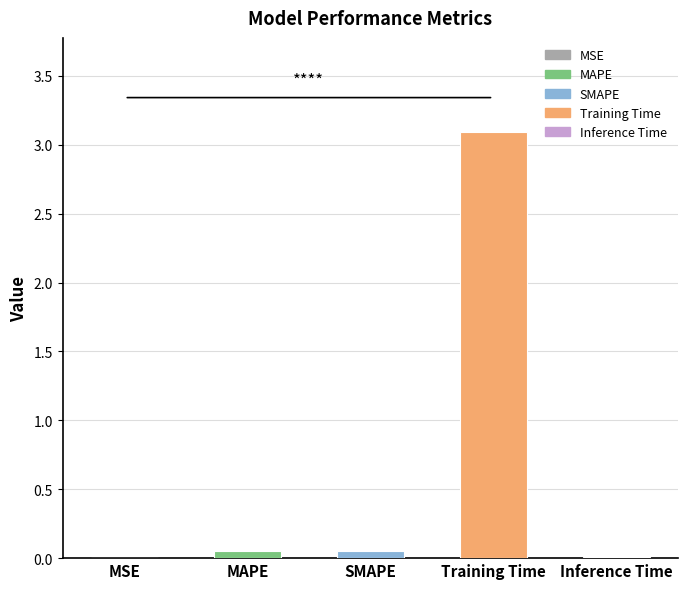

How many bars are there in total?

5